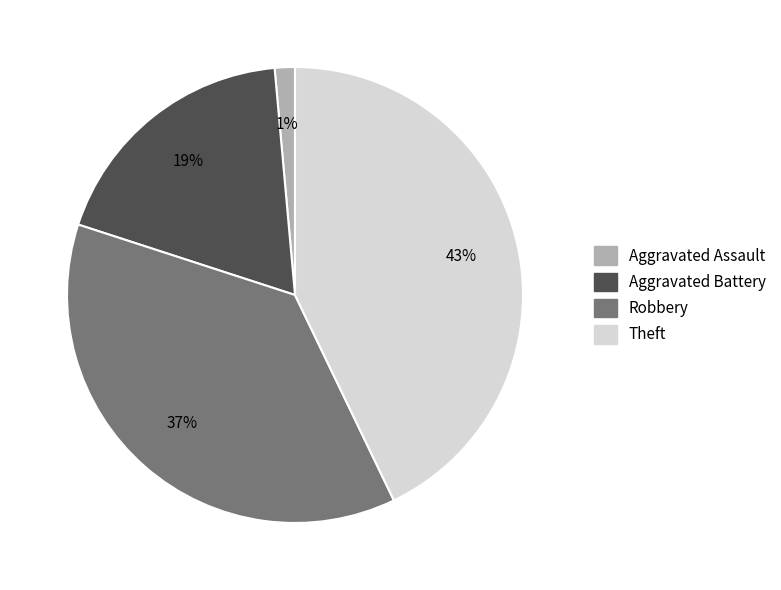

Which has a higher value, Theft or Aggravated Battery?

Theft